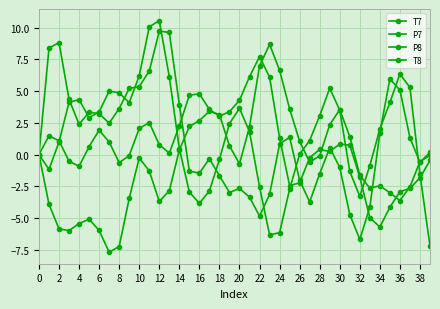

Reading left to right, list all the values displayed in this chart.

T7: 0.0	-3.9	-5.9	-6.0	-5.4	-5.1	-6.0	-7.7	-7.3	-3.5	-0.3	-1.3	-3.7	-2.9	0.4	2.2	2.7	3.4	3.1	0.7	-0.7	2.2	7.0	8.7	6.6	3.6	1.0	-0.6	-0.1	2.4	3.5	1.4	-1.6	-2.7	-2.5	-3.0	-3.6	-2.5	-0.6	-0.1
P7: -0.0	1.5	1.1	-0.5	-0.9	0.6	1.9	1.0	-0.6	-0.1	2.1	2.5	0.8	0.1	2.3	4.7	4.8	3.6	3.0	3.4	4.3	6.1	7.7	6.1	1.3	-2.5	-2.2	-0.2	0.4	0.2	0.8	0.7	-1.8	-5.0	-5.7	-4.2	-2.9	-2.7	-1.8	-0.5
P8: -0.0	-1.2	1.0	4.1	4.3	2.9	3.4	5.0	4.9	4.1	6.2	10.1	10.6	6.1	0.5	-3.0	-3.8	-2.9	-0.4	2.4	3.6	1.8	-2.6	-6.3	-6.2	-2.7	0.0	1.1	3.1	5.2	3.5	-1.3	-3.3	-0.9	2.0	4.1	6.4	5.3	-1.6	-7.2
T8: 0.0	8.4	8.8	4.3	2.4	3.3	3.2	2.5	3.6	5.2	5.4	6.6	9.7	9.6	3.9	-1.3	-1.5	-0.3	-1.7	-3.0	-2.7	-3.4	-4.9	-3.1	0.8	1.4	-2.0	-3.7	-1.5	0.5	-1.0	-4.7	-6.7	-4.1	1.7	6.0	5.1	1.3	-0.6	0.2